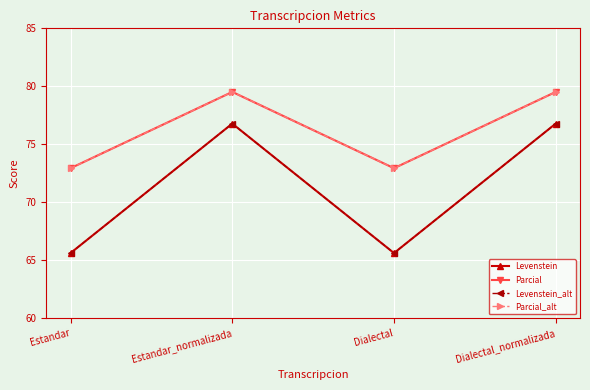

Reading left to right, transcribe all the data shown in this chart.

Levenstein: Estandar=65.6	Estandar_normalizada=76.8	Dialectal=65.6	Dialectal_normalizada=76.8
Parcial: Estandar=72.9	Estandar_normalizada=79.5	Dialectal=72.9	Dialectal_normalizada=79.5
Levenstein_alt: Estandar=65.6	Estandar_normalizada=76.8	Dialectal=65.6	Dialectal_normalizada=76.8
Parcial_alt: Estandar=72.9	Estandar_normalizada=79.5	Dialectal=72.9	Dialectal_normalizada=79.5